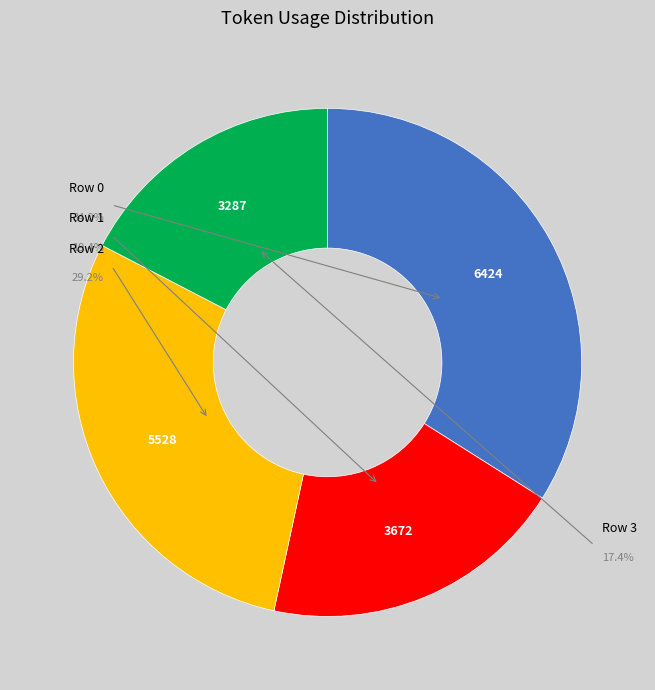

Does Row 2 account for over 50% of the chart?

No